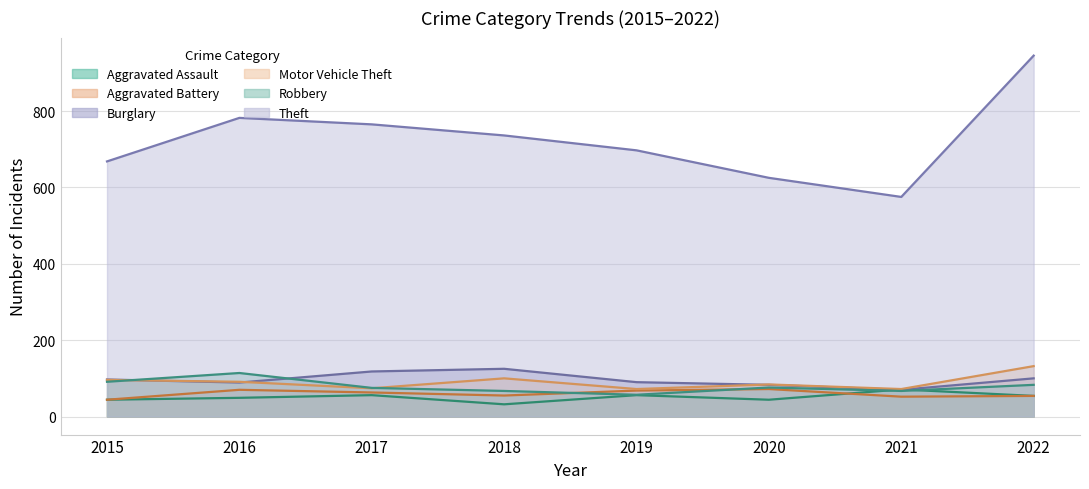

What is the difference between the highest and lowest values at 2016?

733